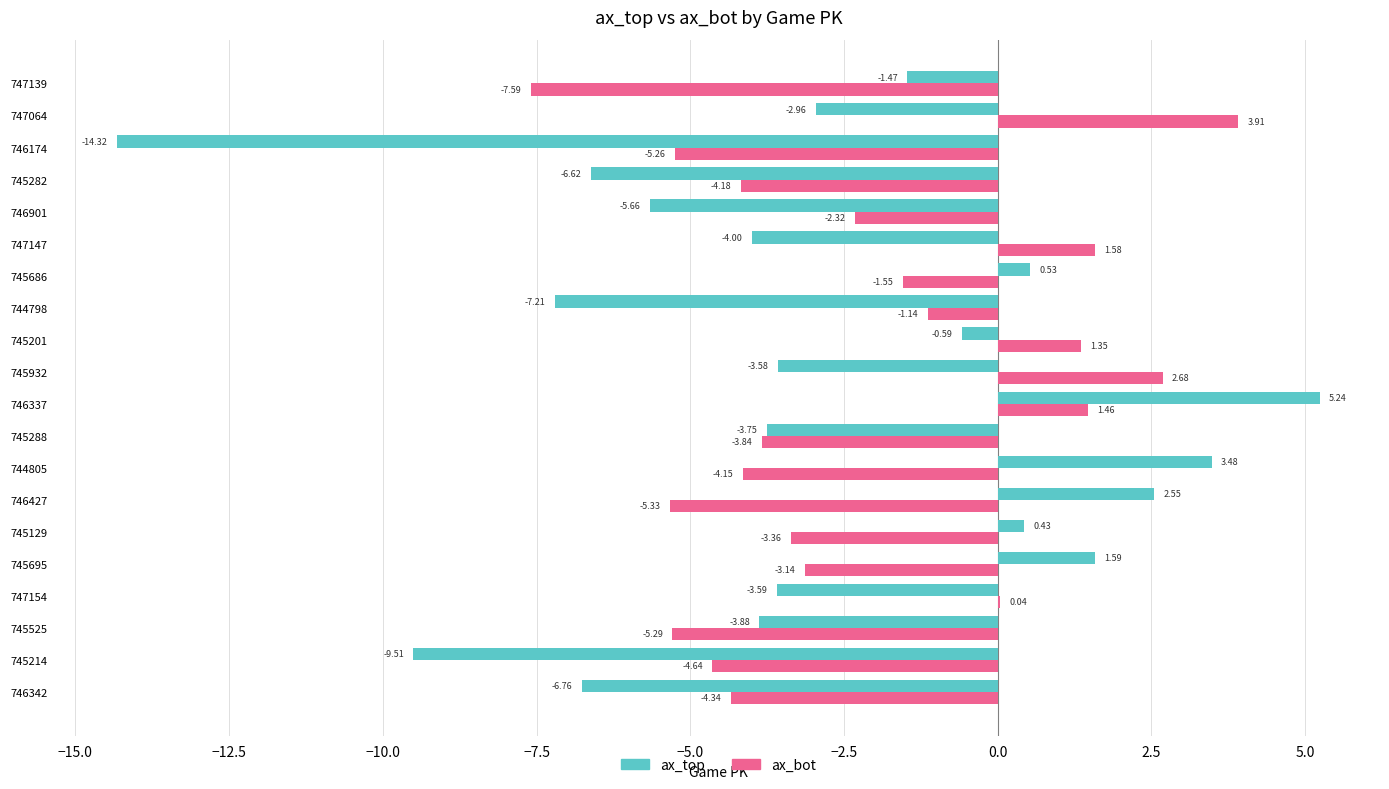

At which category is the sum across all series the highest?

746337